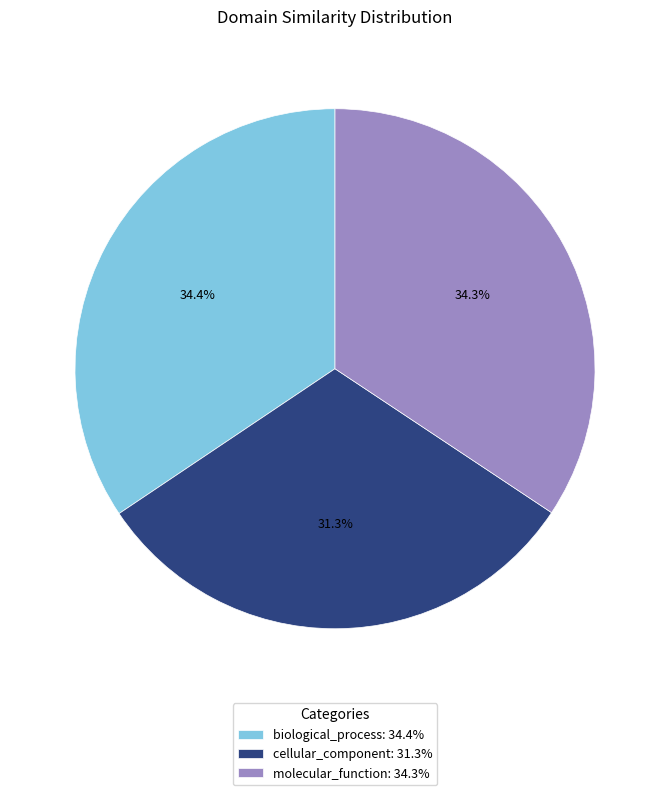

The molecular_function slice represents 45% of the pie. True or false?

False